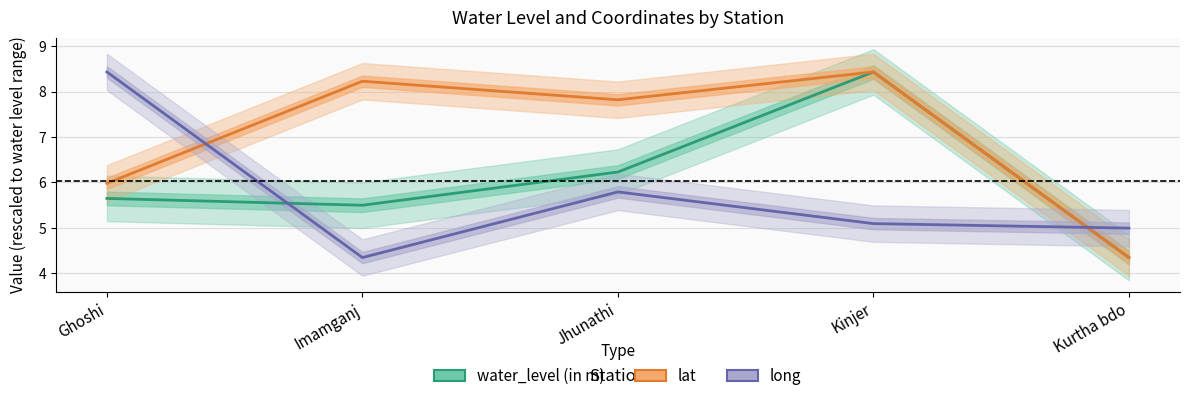

Reading left to right, list all the values displayed in this chart.

water_level (in m): Ghoshi=5.7	Imamganj=5.5	Jhunathi=6.2	Kinjer=8.4	Kurtha bdo=4.3
lat: Ghoshi=6.0	Imamganj=8.2	Jhunathi=7.8	Kinjer=8.4	Kurtha bdo=4.3
long: Ghoshi=8.4	Imamganj=4.3	Jhunathi=5.8	Kinjer=5.1	Kurtha bdo=5.0